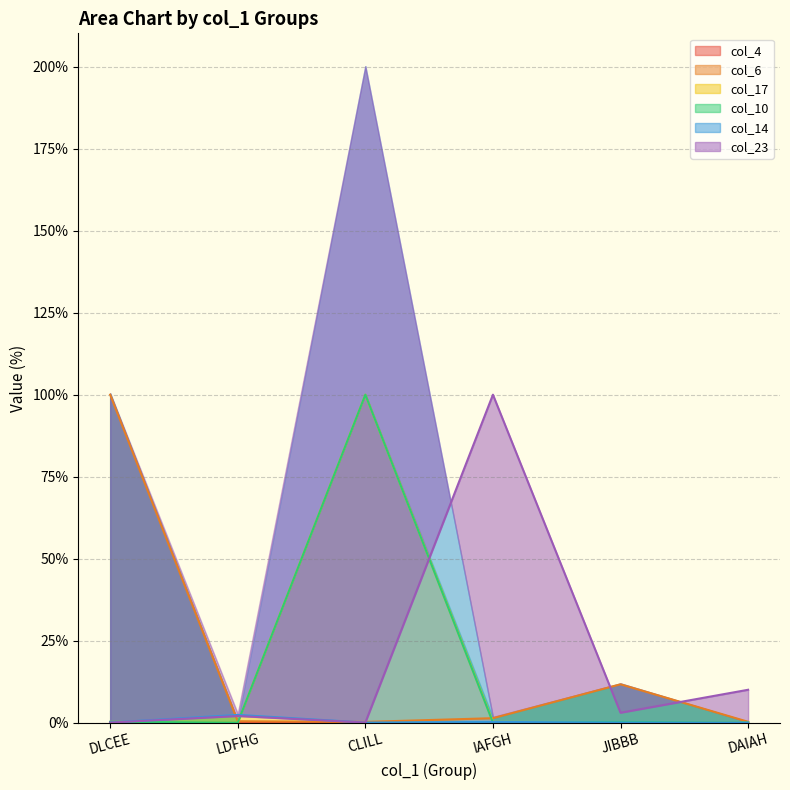

What is the label of the 2nd point from the right?

JIBBB